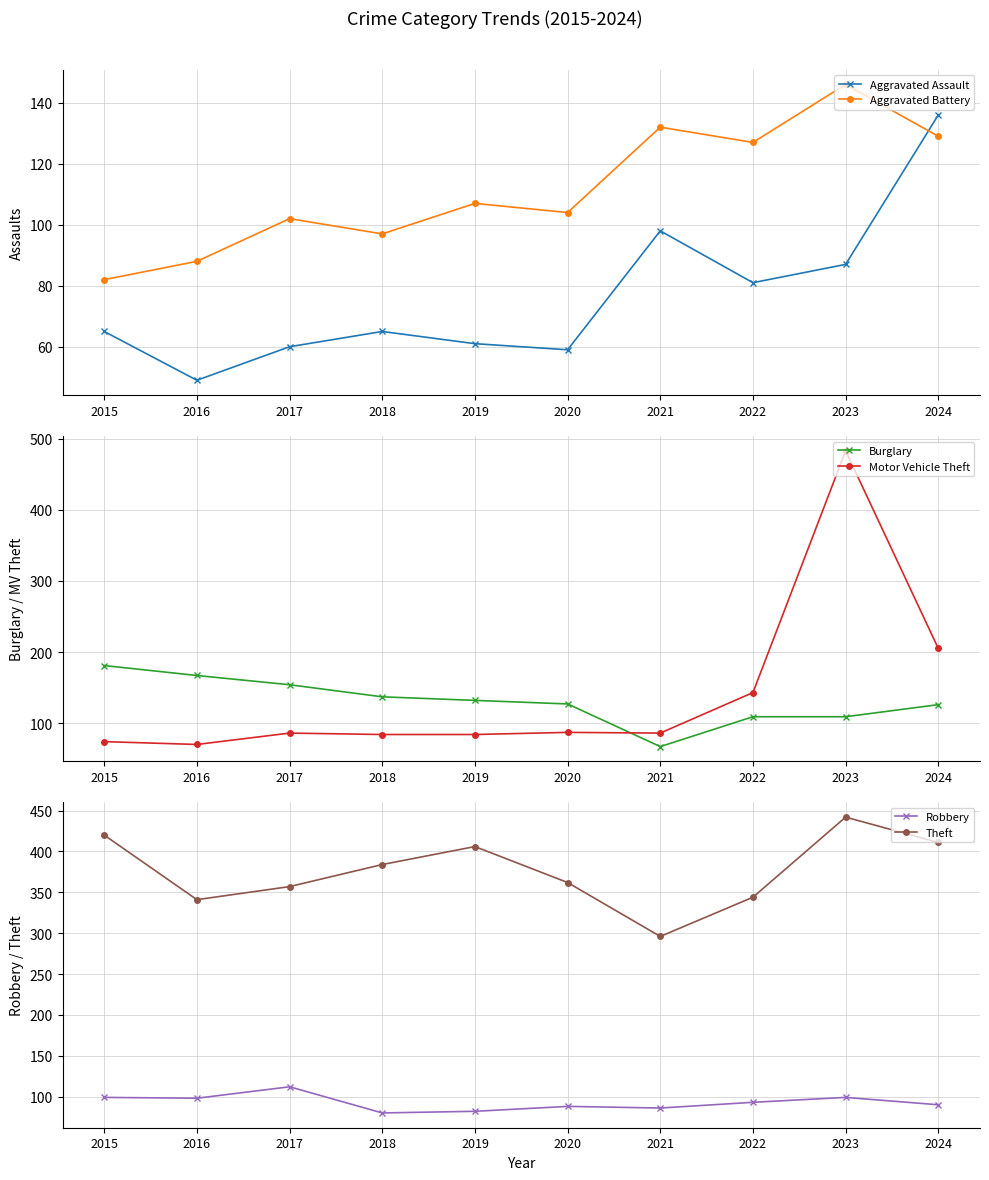

Where is Aggravated Battery nearest to the value 114?

2019